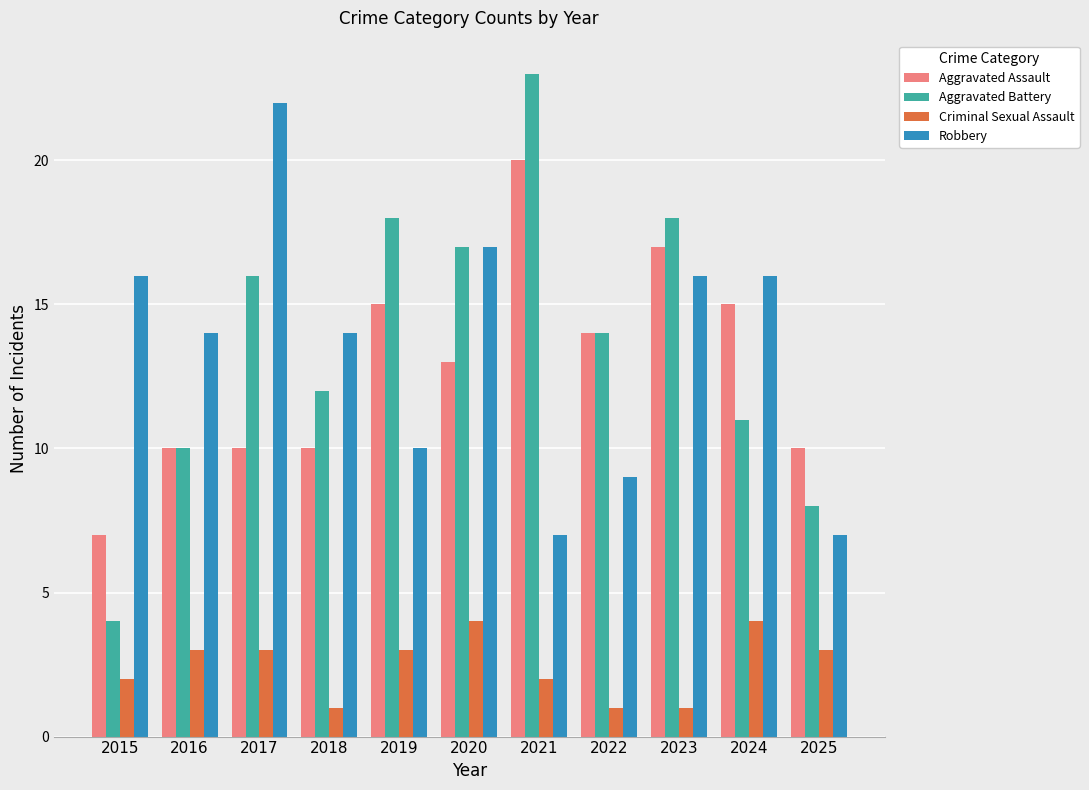

Reading left to right, list all the values displayed in this chart.

Aggravated Assault: 2015=7	2016=10	2017=10	2018=10	2019=15	2020=13	2021=20	2022=14	2023=17	2024=15	2025=10
Aggravated Battery: 2015=4	2016=10	2017=16	2018=12	2019=18	2020=17	2021=23	2022=14	2023=18	2024=11	2025=8
Criminal Sexual Assault: 2015=2	2016=3	2017=3	2018=1	2019=3	2020=4	2021=2	2022=1	2023=1	2024=4	2025=3
Robbery: 2015=16	2016=14	2017=22	2018=14	2019=10	2020=17	2021=7	2022=9	2023=16	2024=16	2025=7